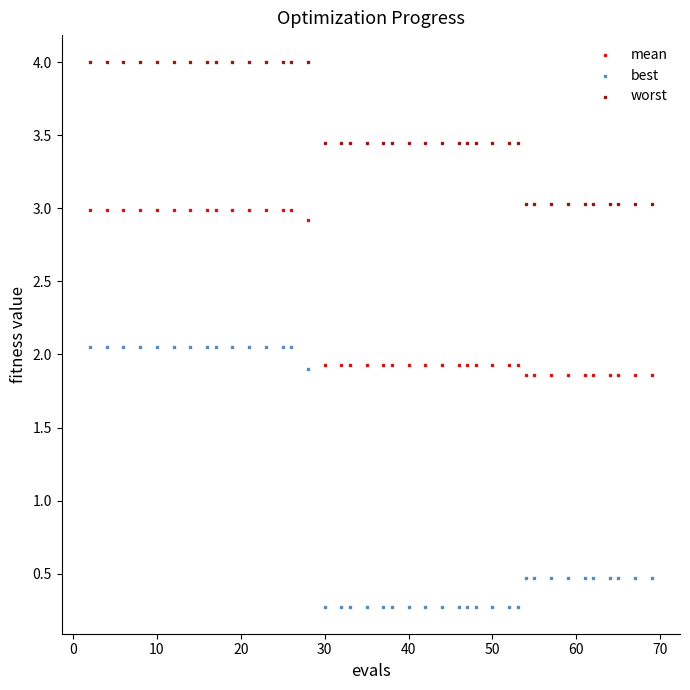

Which series reaches the maximum Y coordinate?

worst